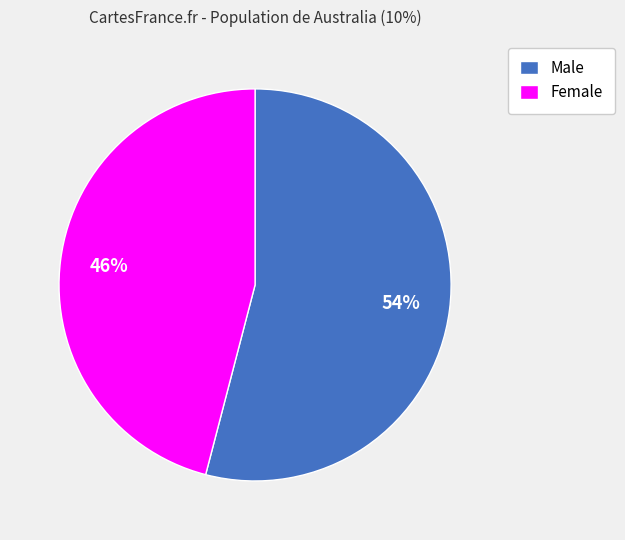

Is the sum of Male and Female greater than half?

Yes